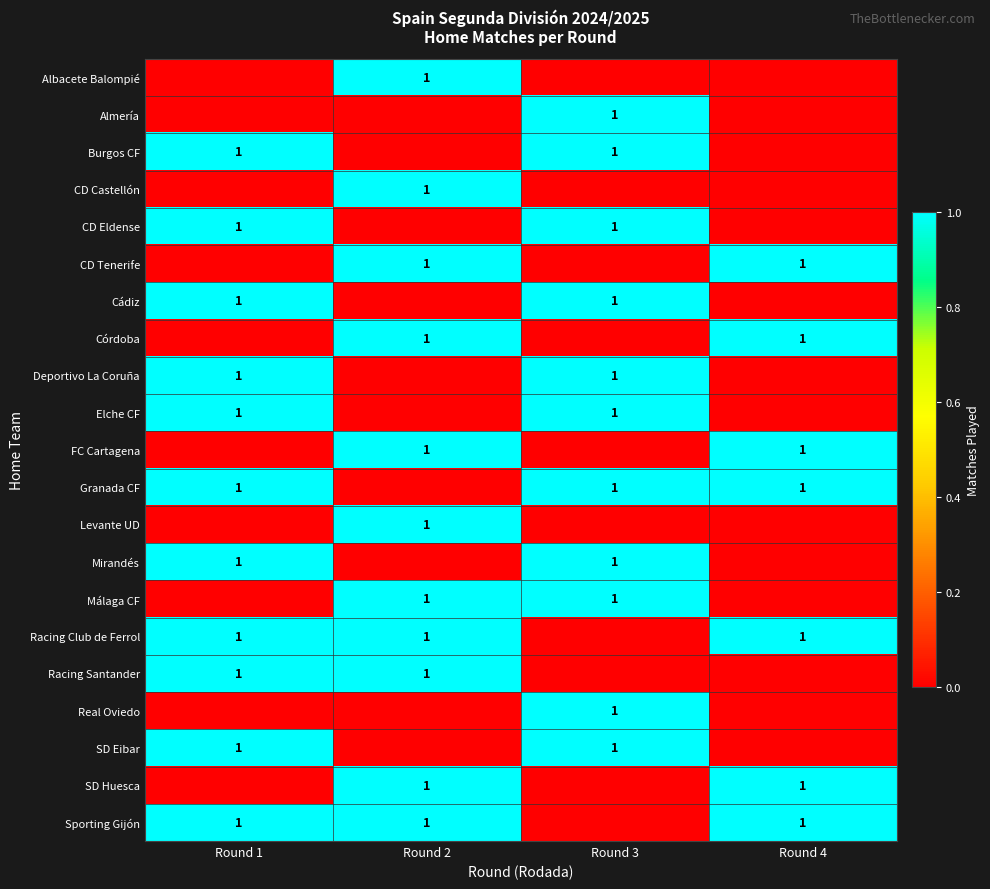

True or false: Cádiz has a value of 1 at Round 3.

True